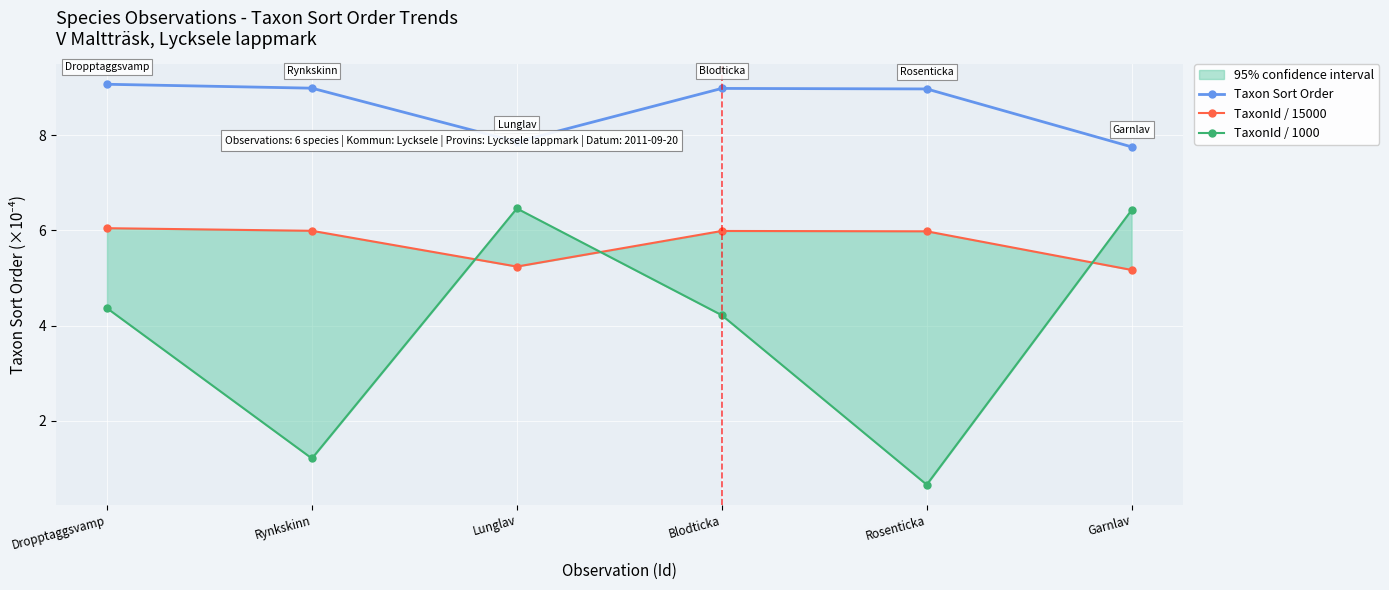

True or false: TaxonId / 1000 and Taxon Sort Order intersect in this chart.

False